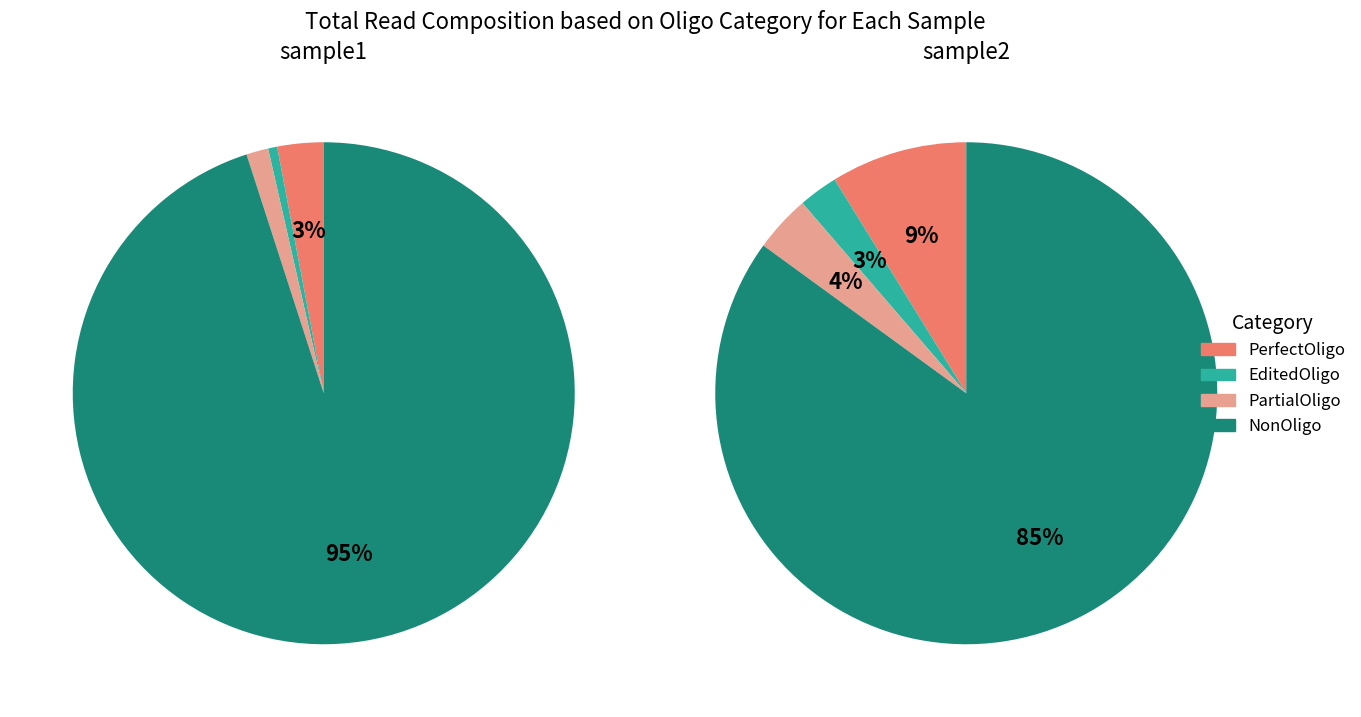

Between PerfectOligo and PartialOligo, which is larger?

PerfectOligo